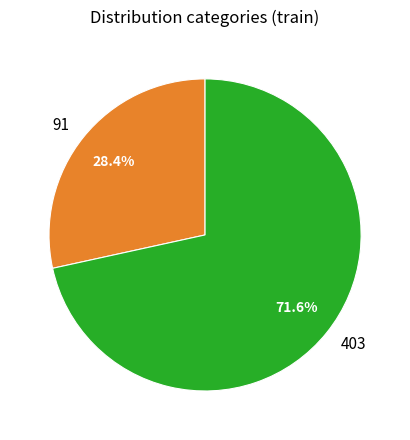

True or false: 91 accounts for 20% of the total.

False